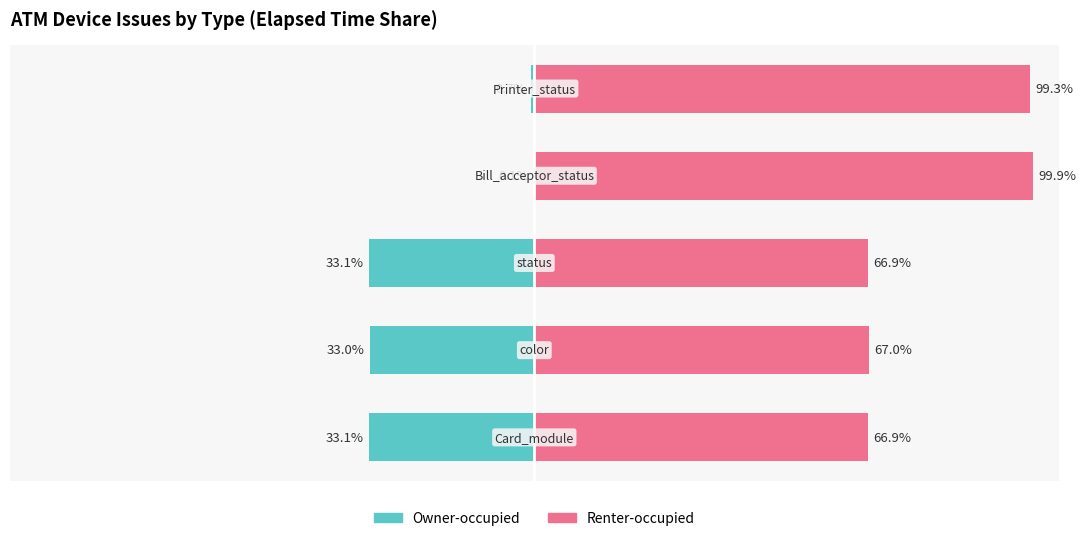

Is it true that Renter-occupied equals 67.0 at 1?

True